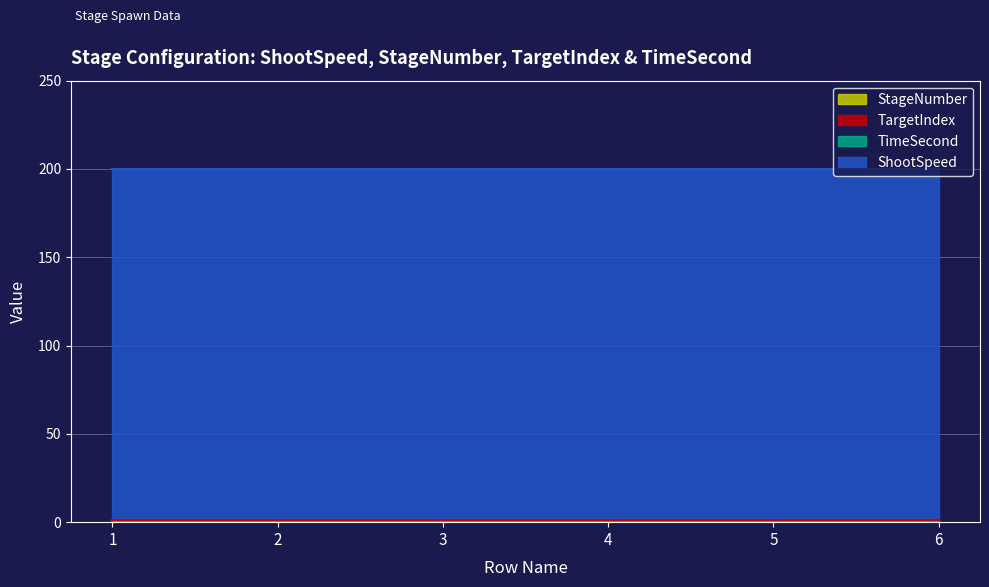

True or false: StageNumber has more than 0 points higher than both neighbors.

False